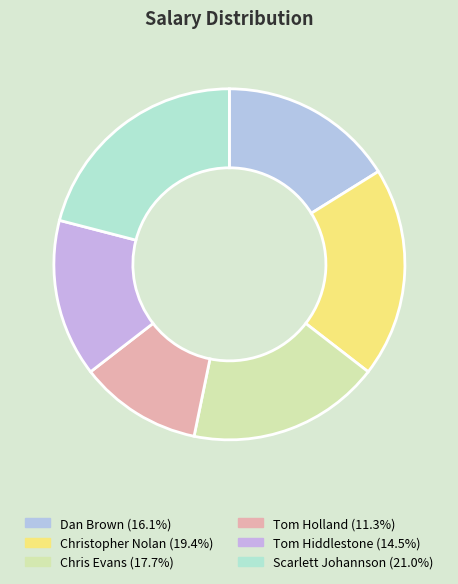

To the nearest percent, what portion does Tom Holland represent?

11%